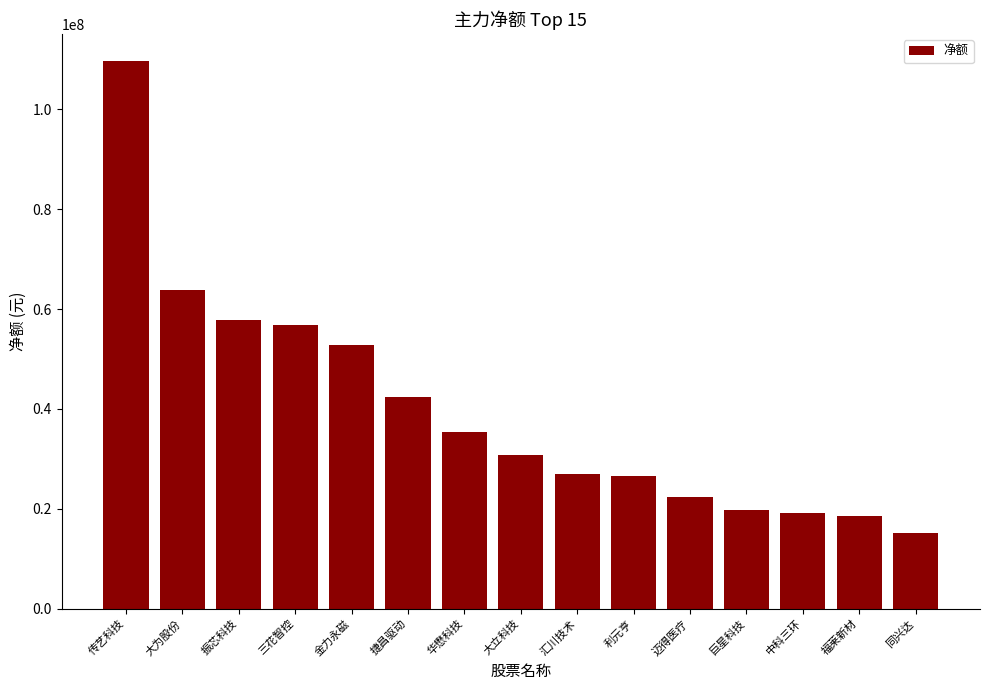

What is the label of the 10th bar from the right?

捷昌驱动